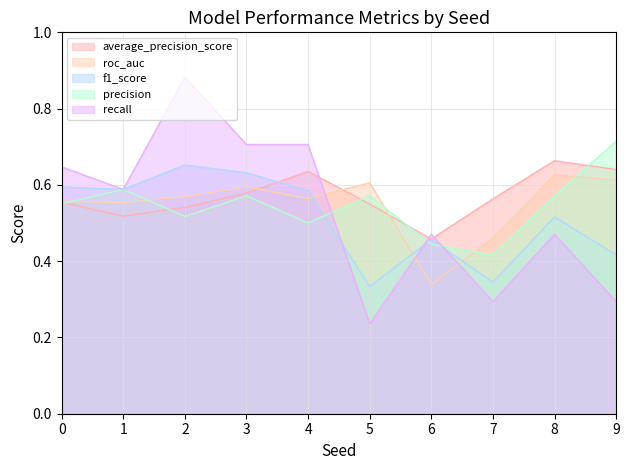

What is the value of the roc_auc point at the 1st from the left?

0.6